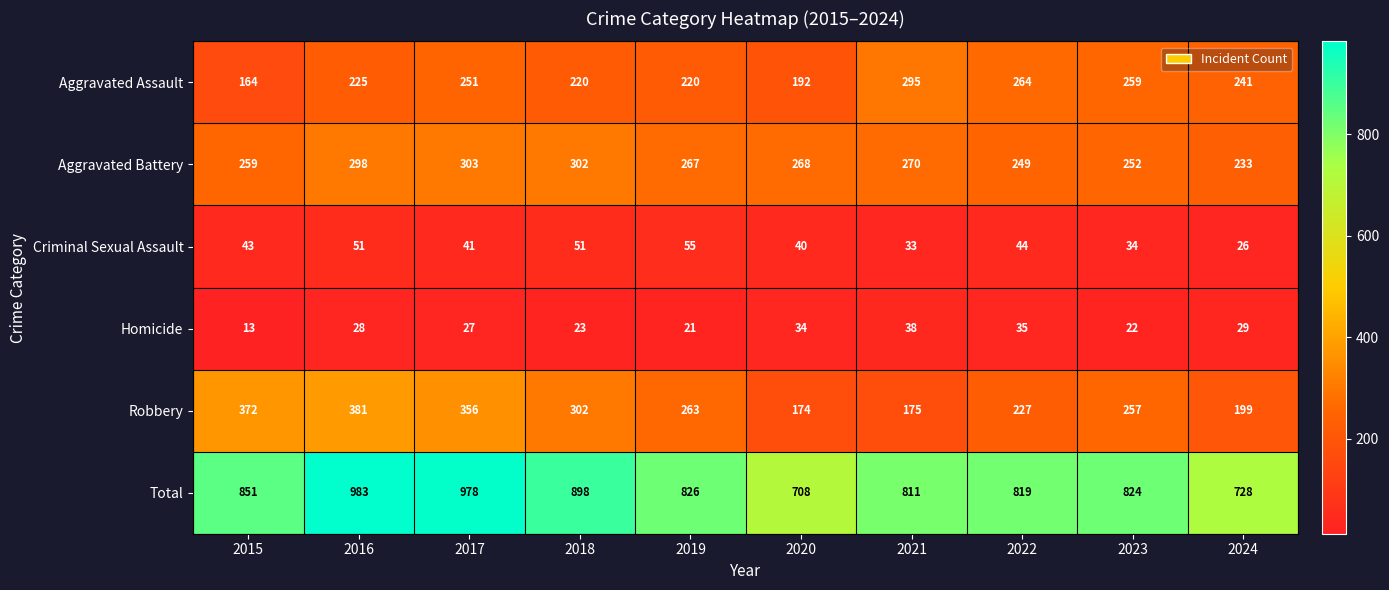

Which series has the largest range (max minus min)?

Total